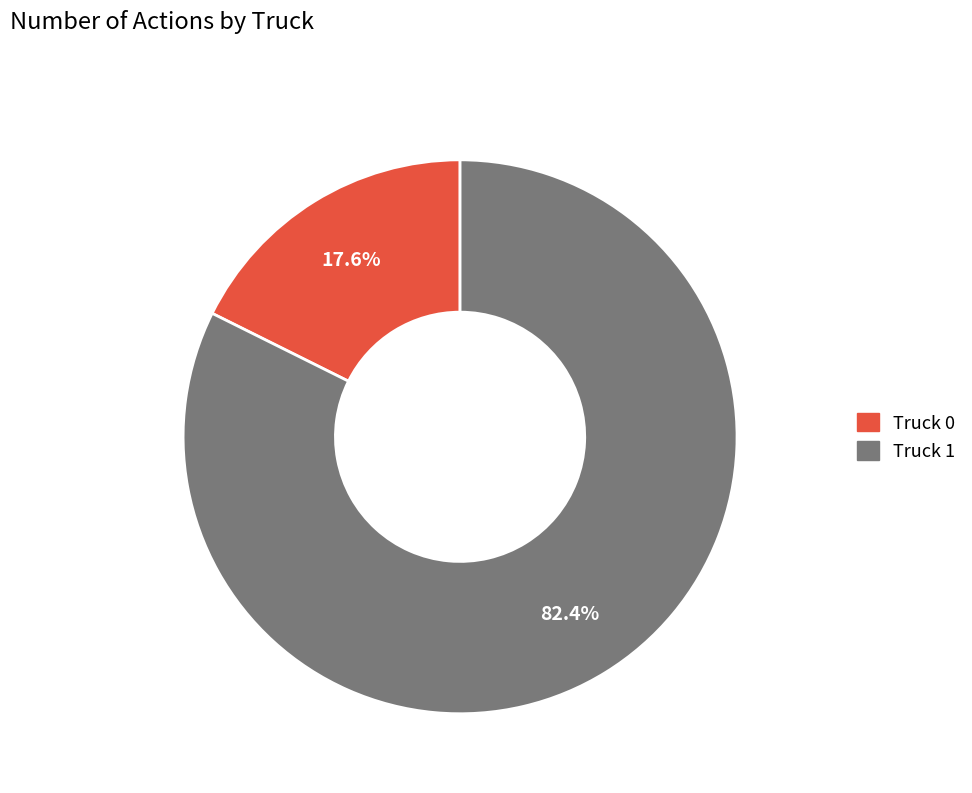

The Truck 1 slice represents 74% of the pie. True or false?

False